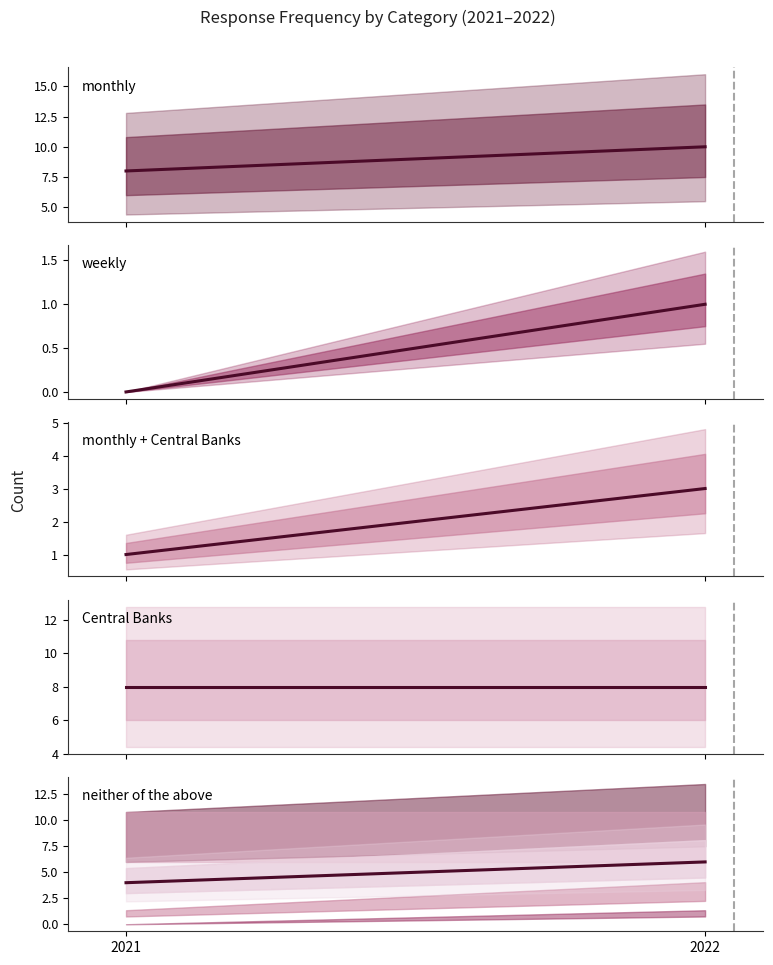

Rank the categories by neither of the above value from highest to lowest.

2022, 2021